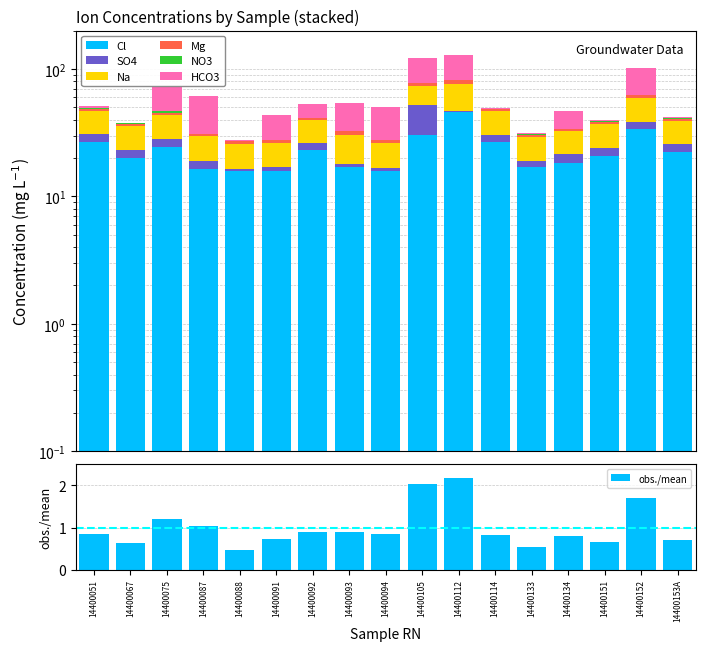

Between 14400094 and 14400134, which series saw the biggest shift?

HCO3